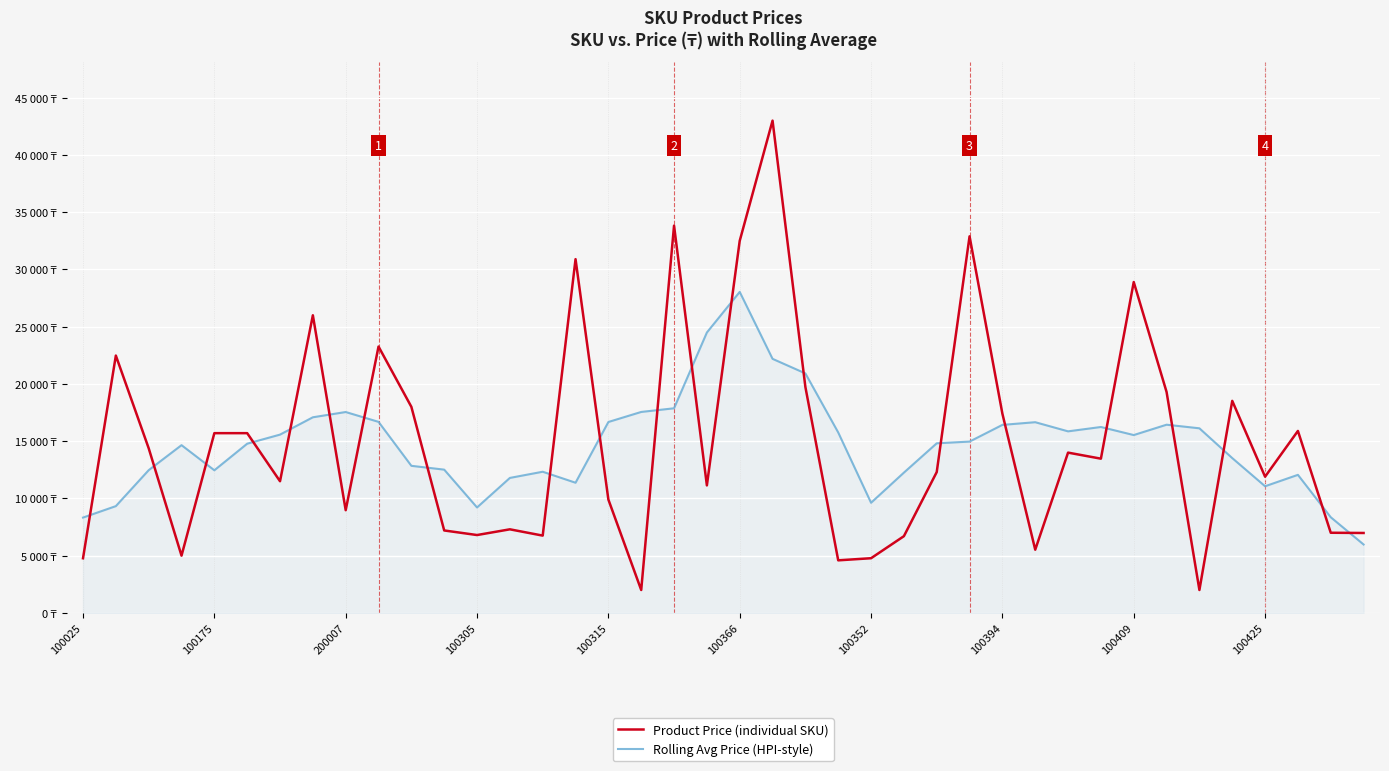

Does the chart display data point markers on the line(s)?

No